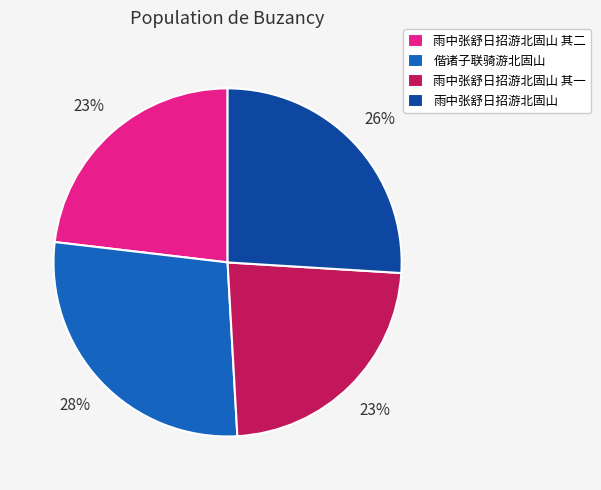

To the nearest percent, what percentage of the pie is 雨中张舒日招游北固山 其二?

23%